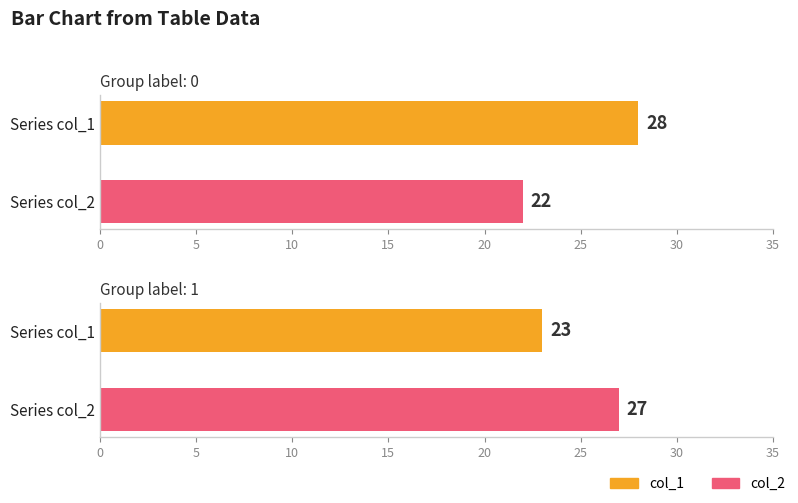

Which series has the largest total across all categories?

col_1